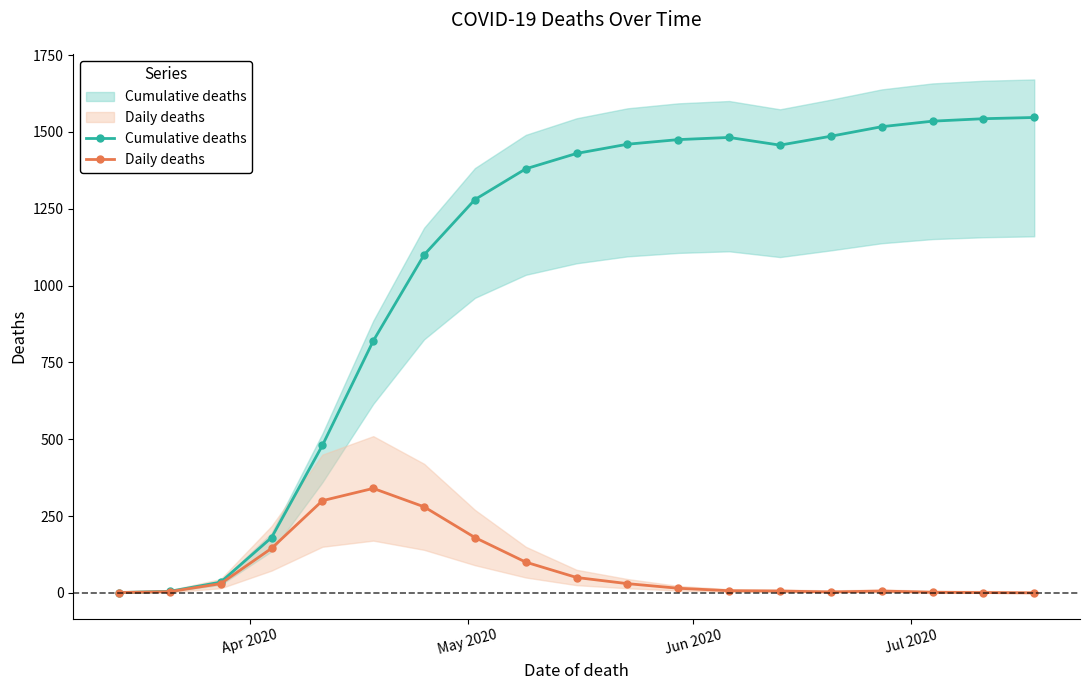

How many data points does each series have?

19